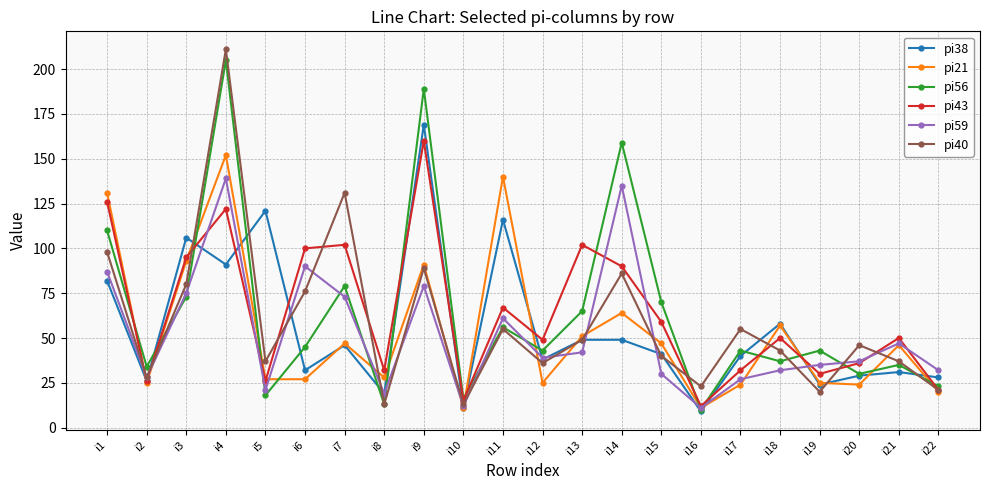

What is the difference between the maximum and minimum values in the pi56 series?

195